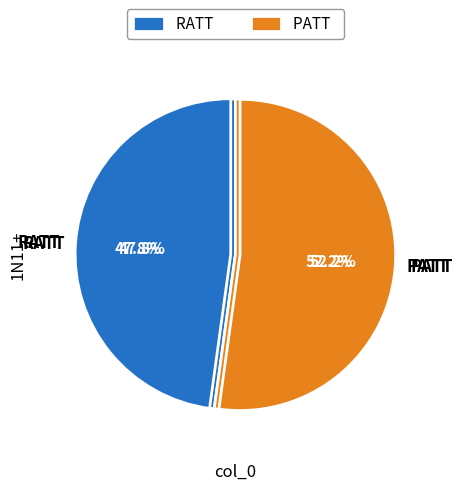

Between PATT and RATT, which is larger?

PATT